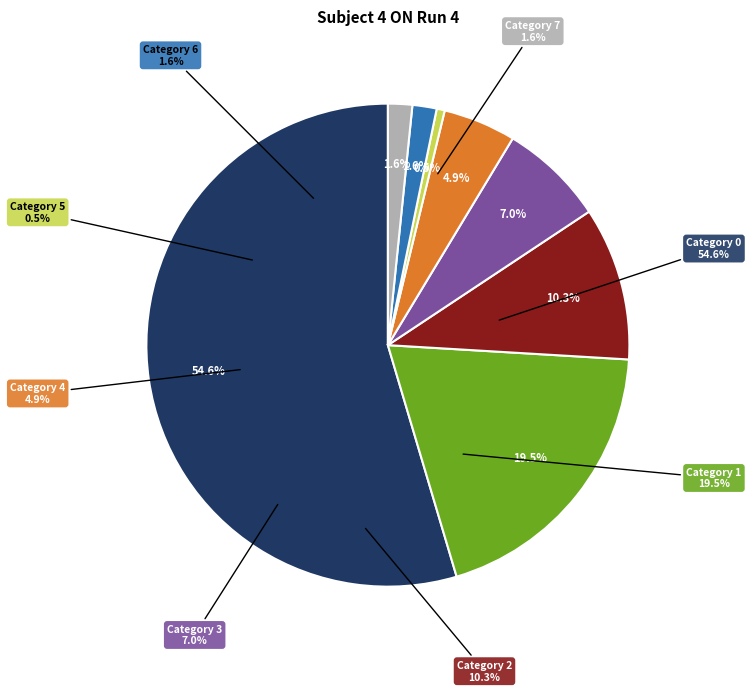

How many segments does this pie chart have?

8